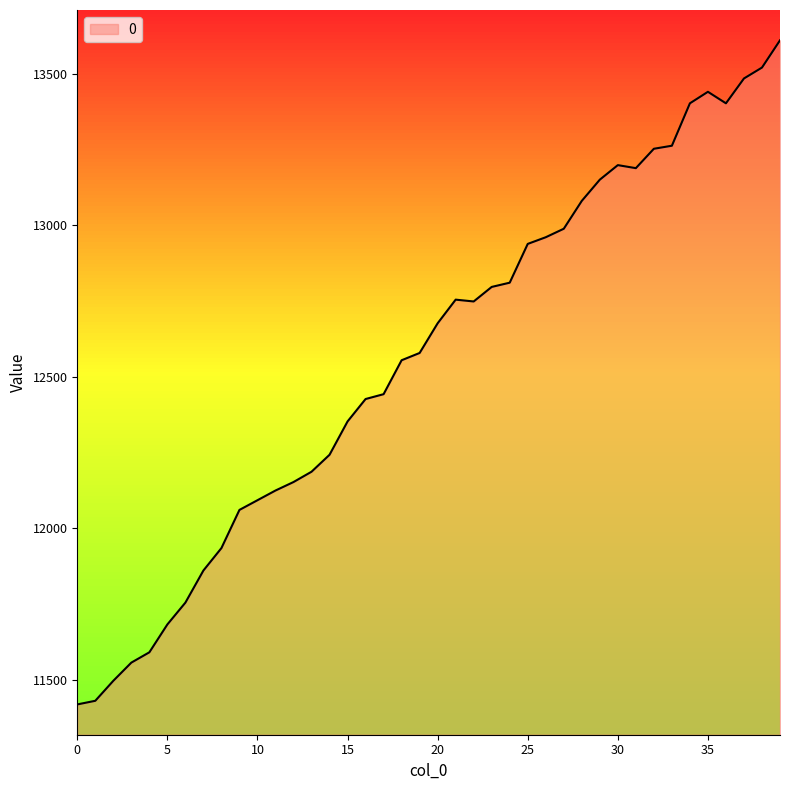

How many series are shown in this chart?

1